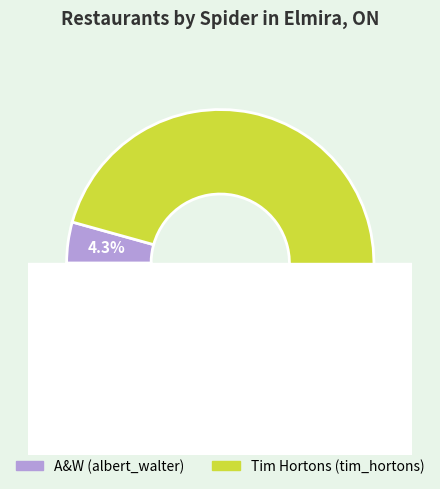

Which category has the smallest portion of the pie?

albert_walter